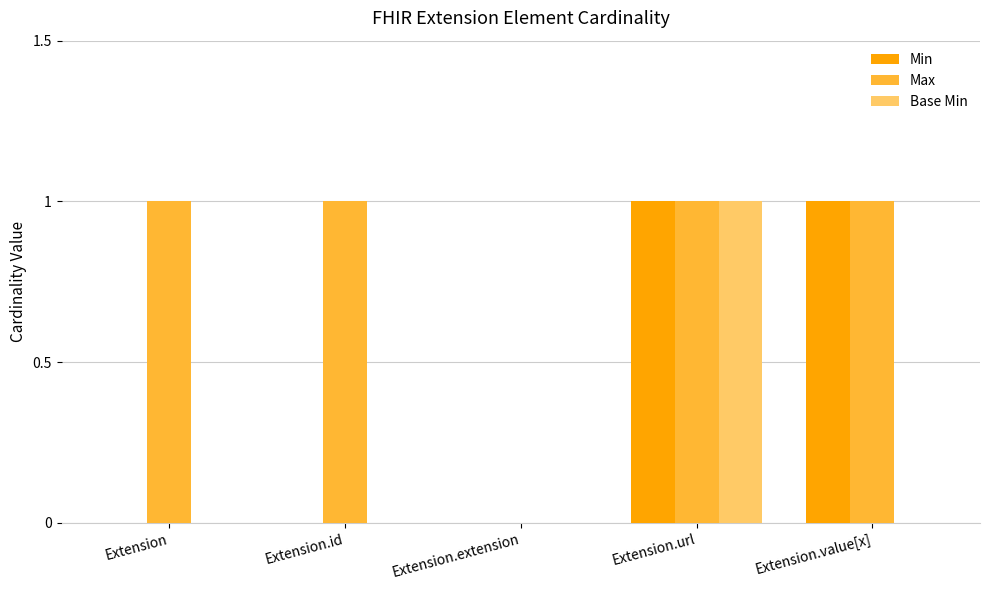

What are all the series names shown in the legend?

Min, Max, Base Min